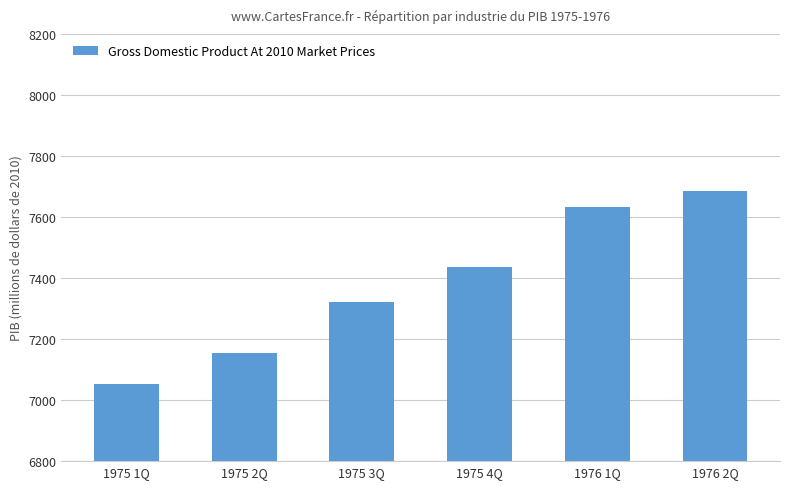

Reading left to right, extract all data points from this chart.

1975 1Q=7052.1	1975 2Q=7154.8	1975 3Q=7321.1	1975 4Q=7435.2	1976 1Q=7632.5	1976 2Q=7683.9